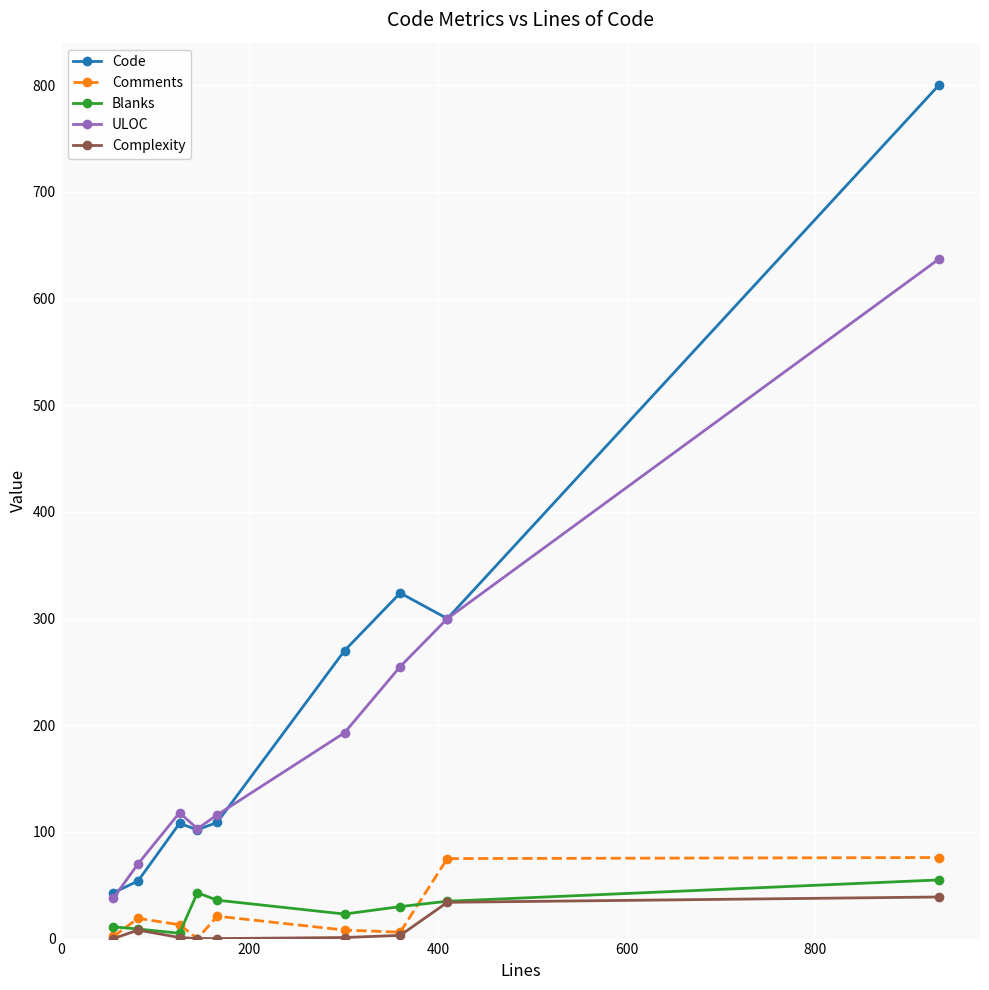

At how many categories does at least one series exceed 171?

4